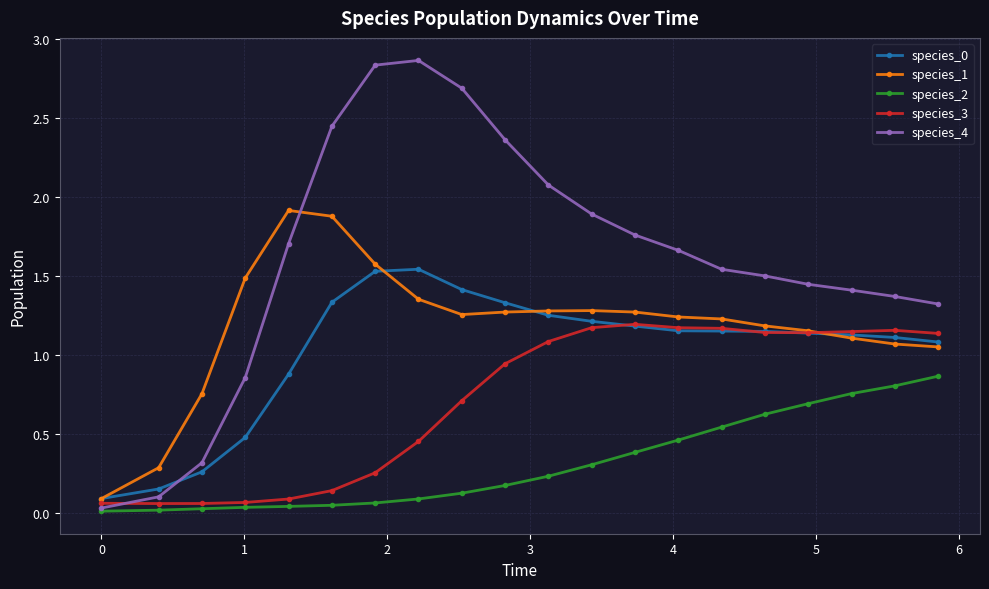

At how many categories does at least one series exceed 1?

17